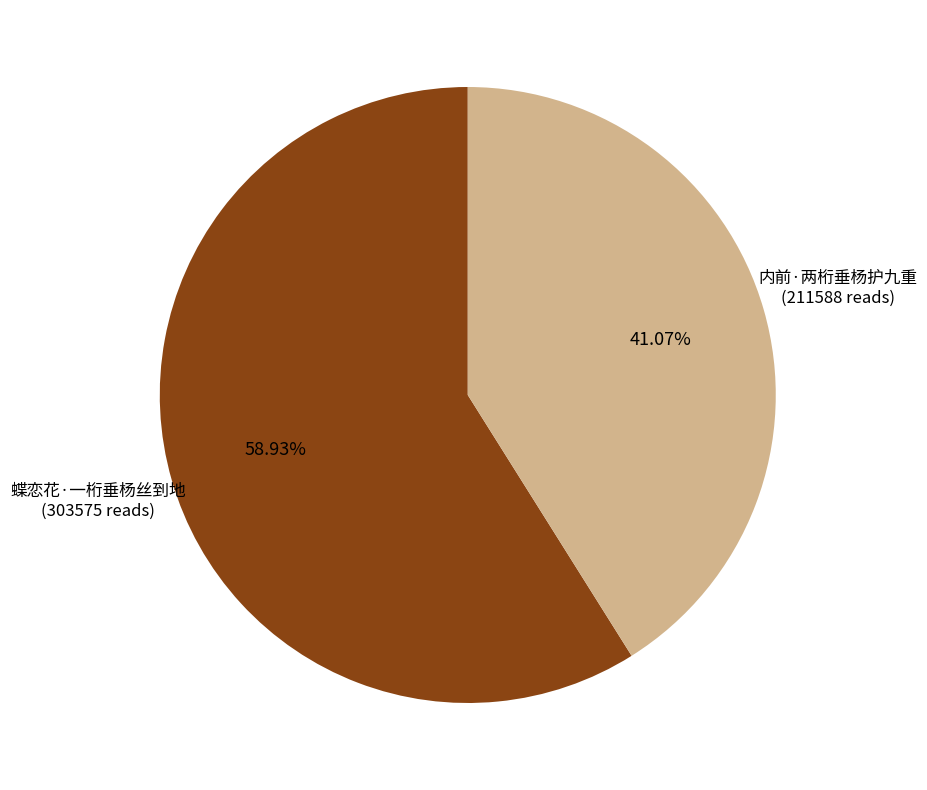

Rank the categories by value from lowest to highest.

内前·两桁垂杨护九重, 蝶恋花·一桁垂杨丝到地